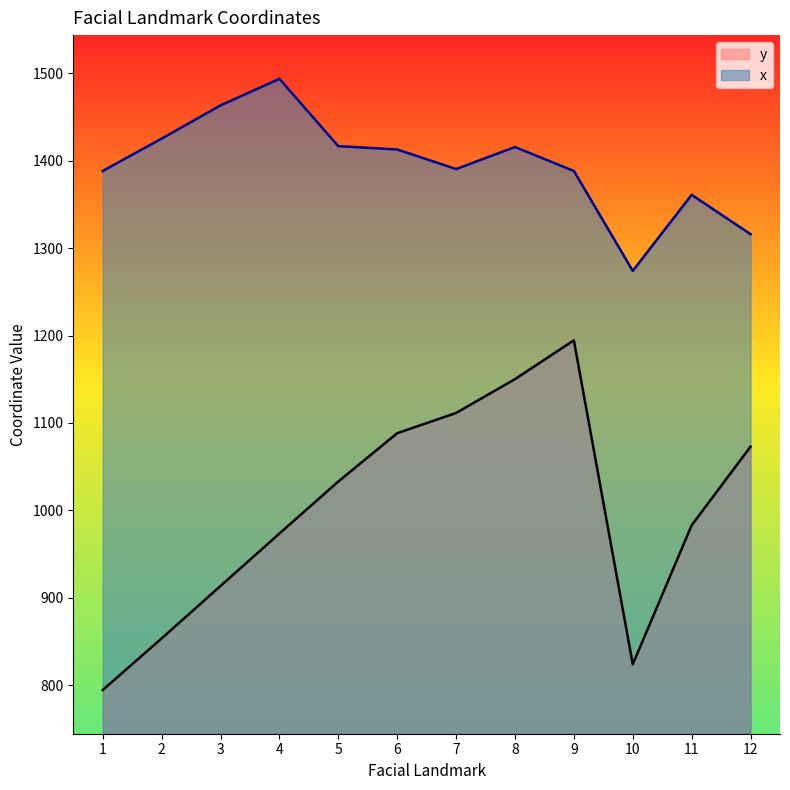

True or false: y and x intersect in this chart.

False